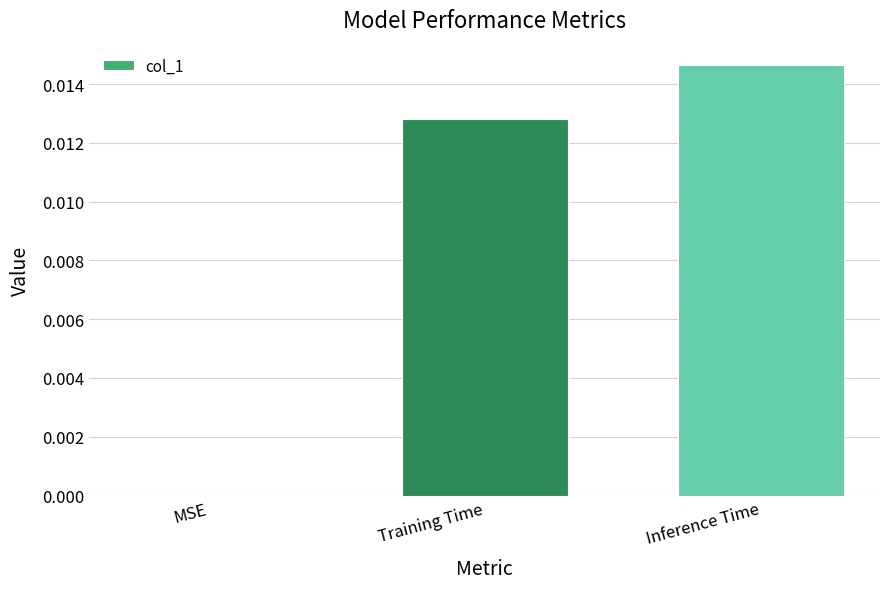

Between MSE and Training Time, which is larger?

Training Time